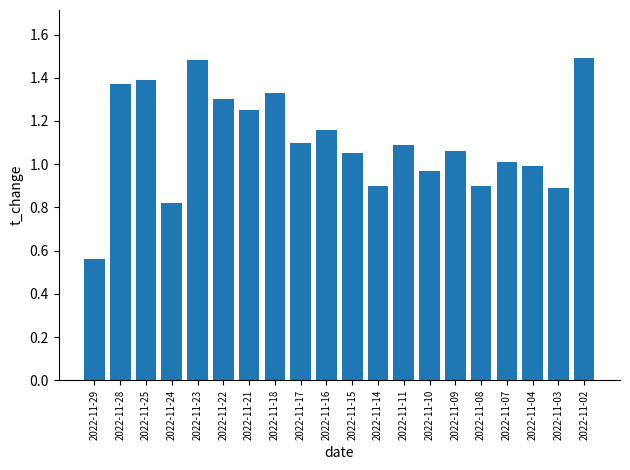

What is the value of the 16th bar from the left?

0.9